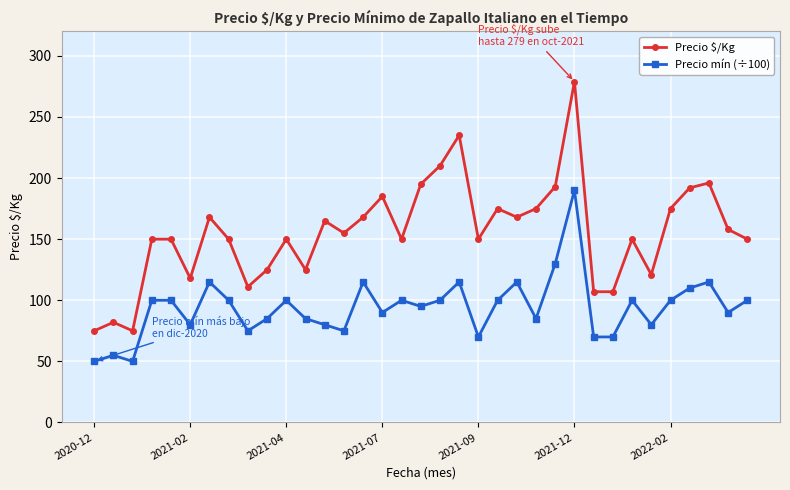

What is the minimum value for Precio $/Kg?

75